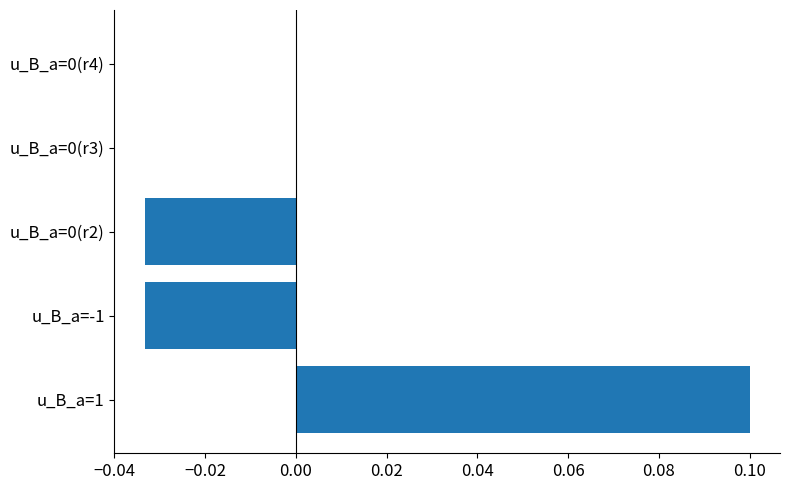

Count the number of categories in the chart.

5